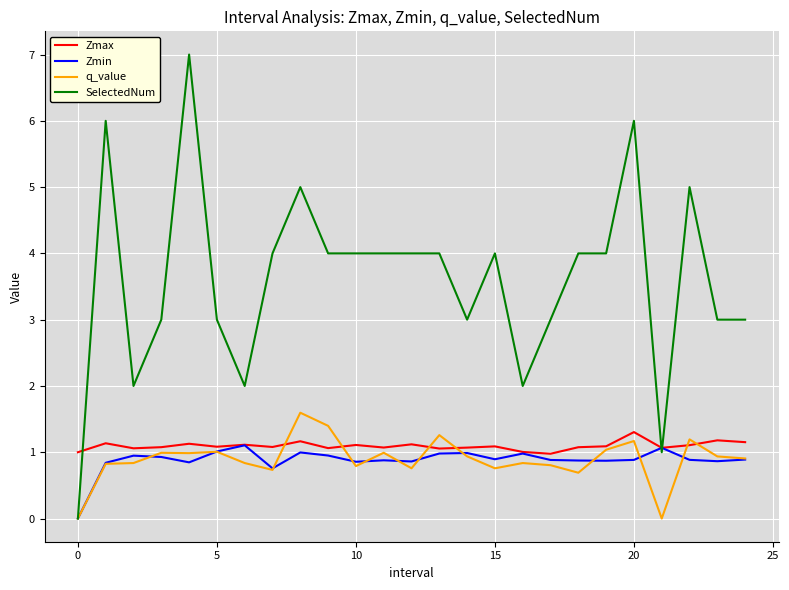

What is the greatest value displayed?

7.0